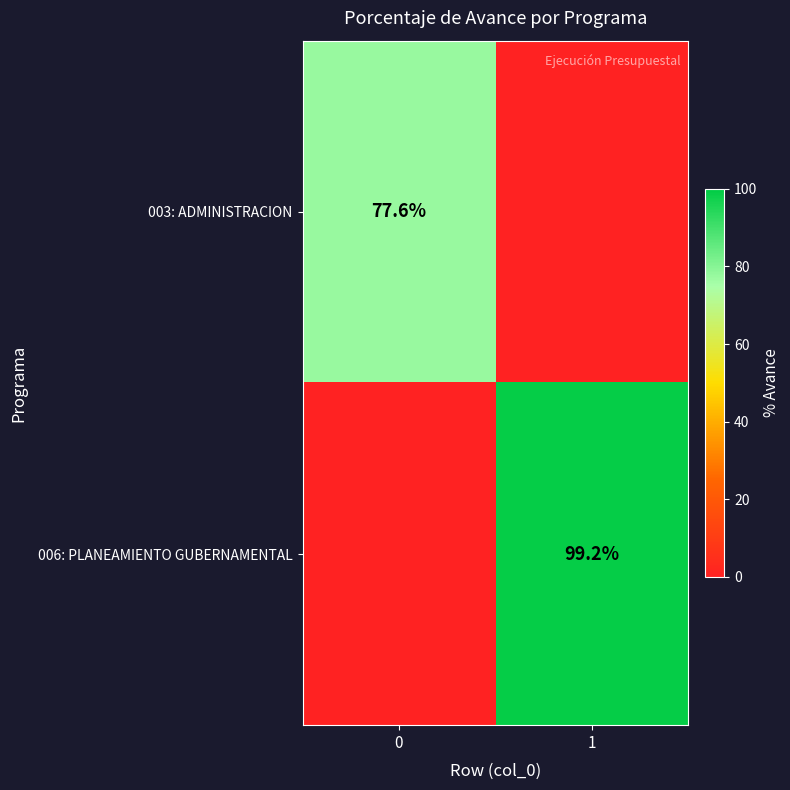

True or false: 006: PLANEAMIENTO GUBERNAMENTAL has a value of 99.2 at 1.

True